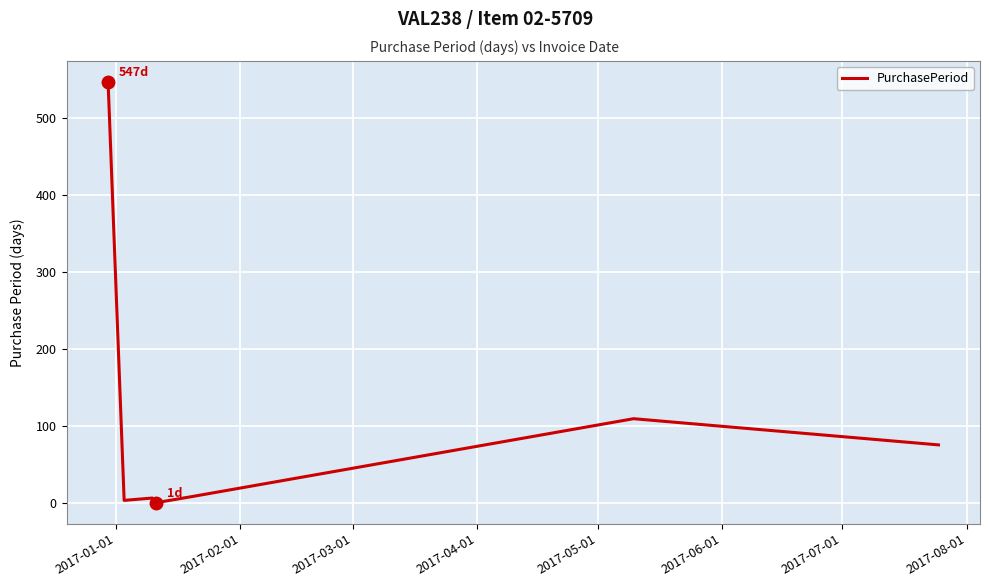

How many lines are shown in the chart?

1